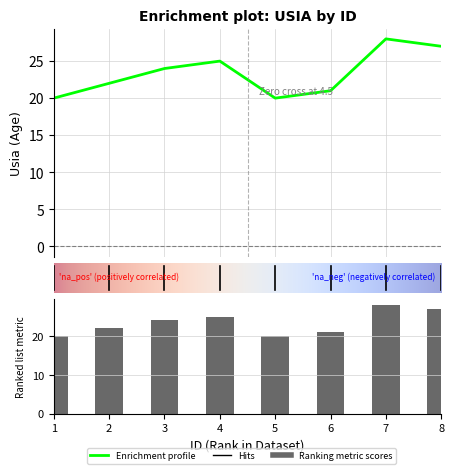

List the labels in order of value, smallest first.

1, 5, 6, 2, 3, 4, 8, 7